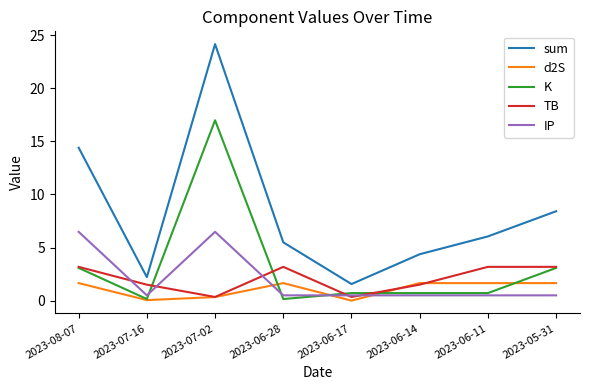

What is the maximum value shown in the chart?

24.1